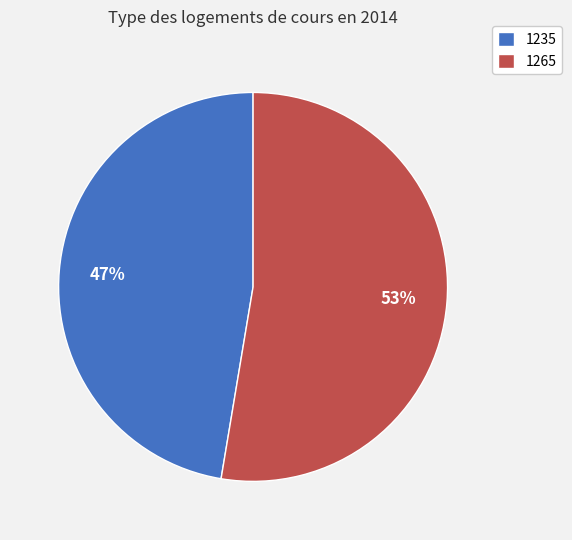

To the nearest percent, what is the combined percentage of 1235 and 1265?

100%